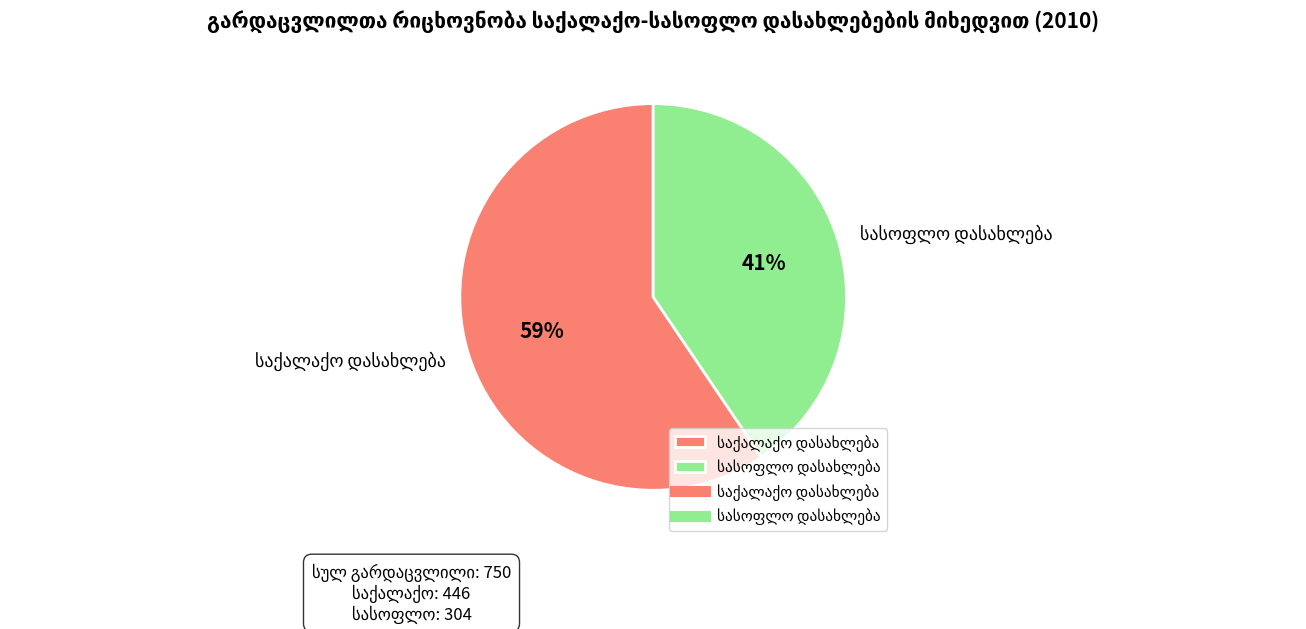

How many slices are in this pie chart?

2